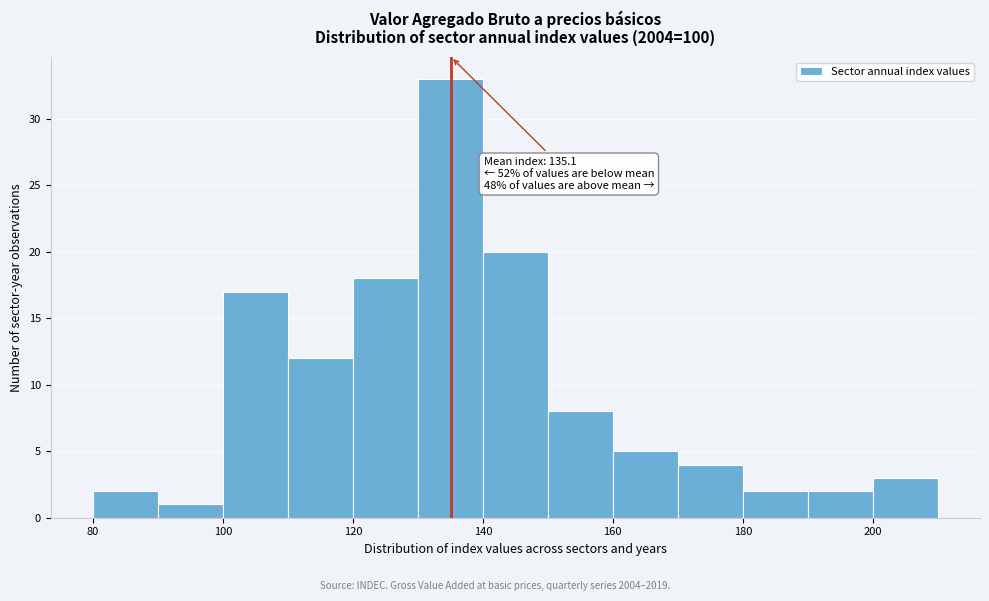

Over which range of the x-axis is the bar tallest?

130 to 140